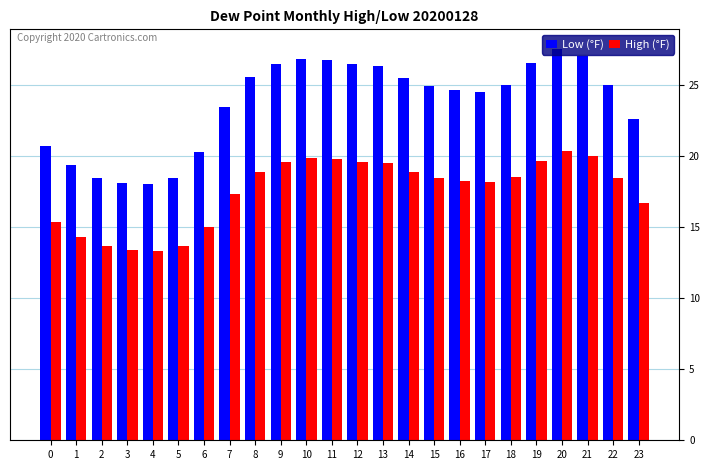

Between 12 and 22, which series saw the biggest shift?

Low (°F)